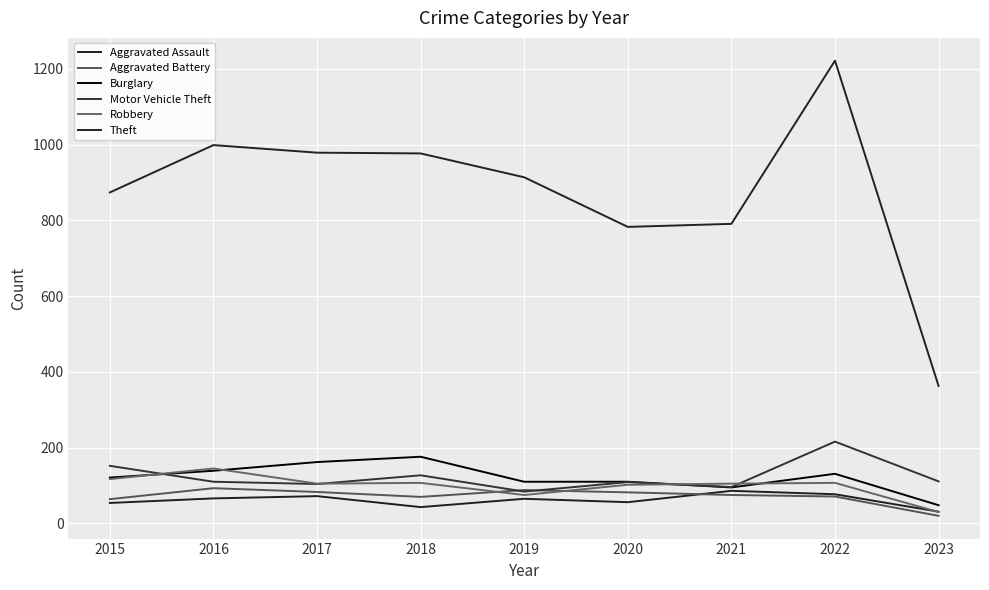

Which series has the widest spread of values?

Theft